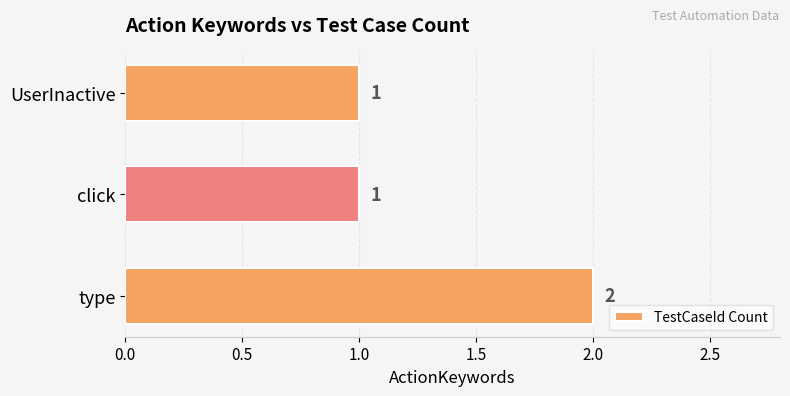

The chart shows a value of 0 at UserInactive. True or false?

False